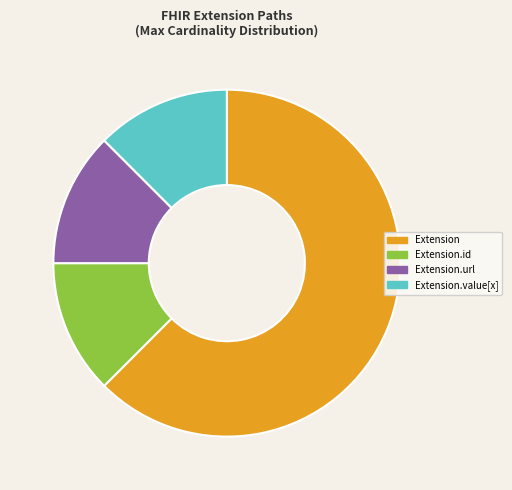

True or false: Extension.id accounts for 1% of the total.

False